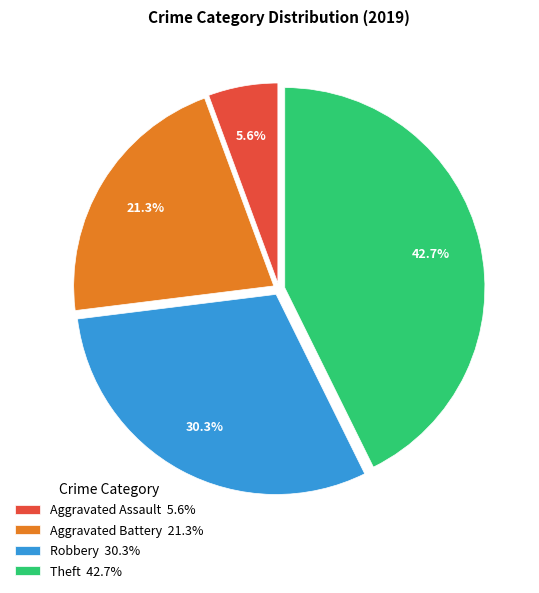

Which has a higher value, Theft or Aggravated Assault?

Theft